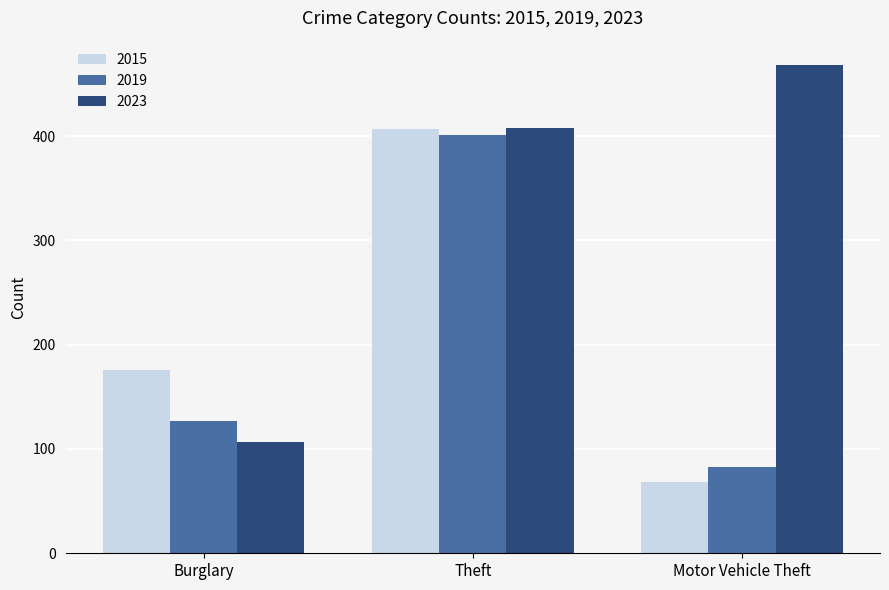

Read the 2023 value at Theft.

408